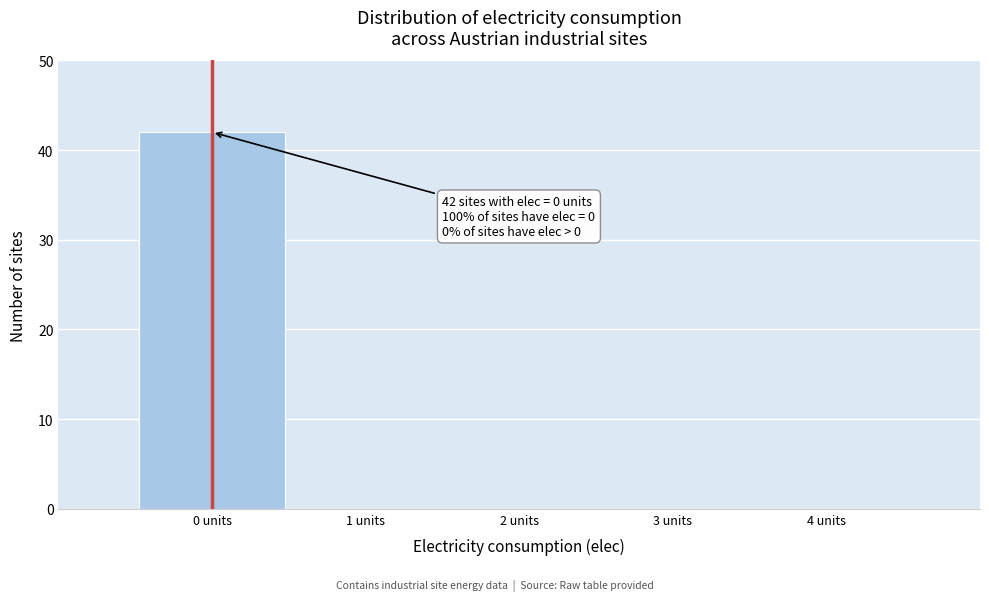

Which range on the x-axis has the tallest bar?

-0.5 to 0.5